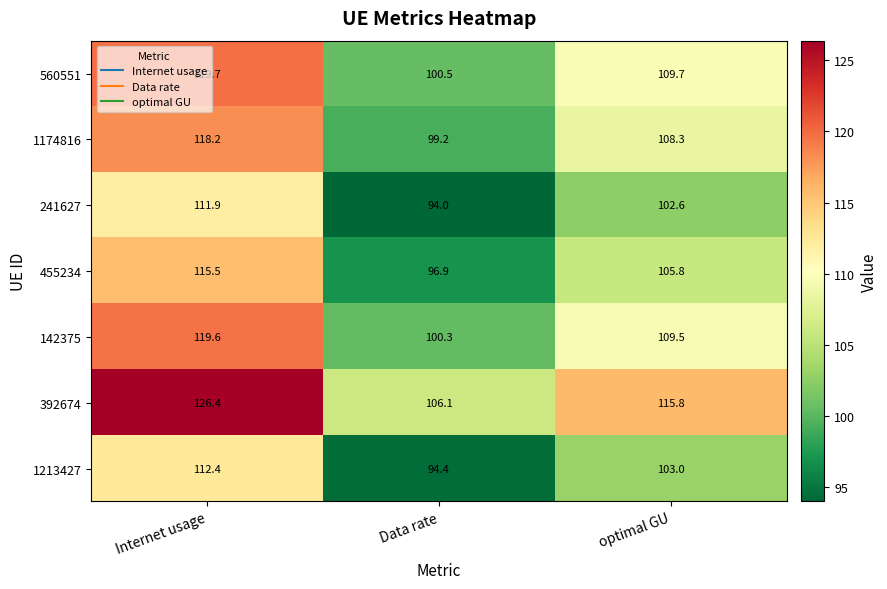

The 455234 series shows 142.2 at optimal GU. True or false?

False